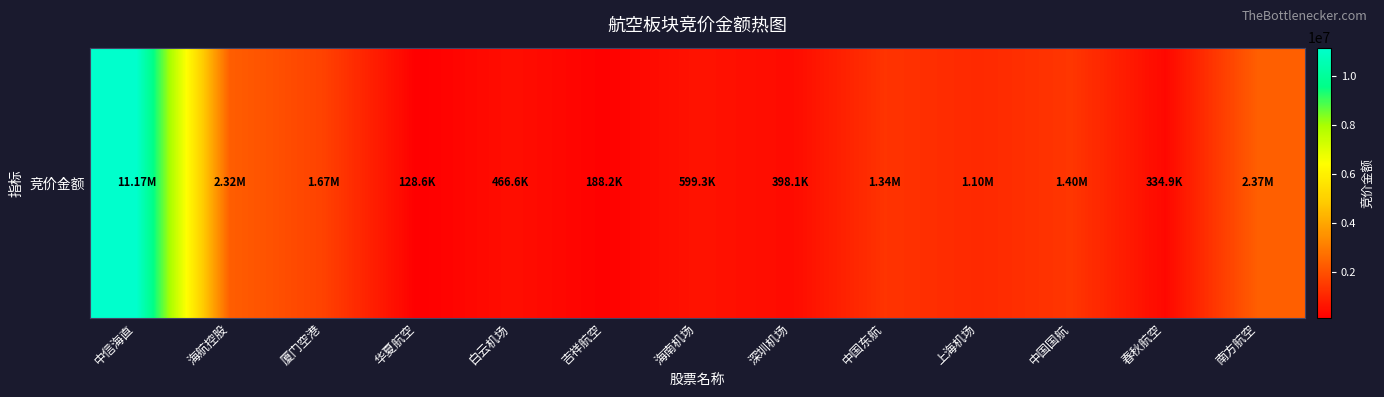

Where is the data nearest to the value 5650003?

南方航空